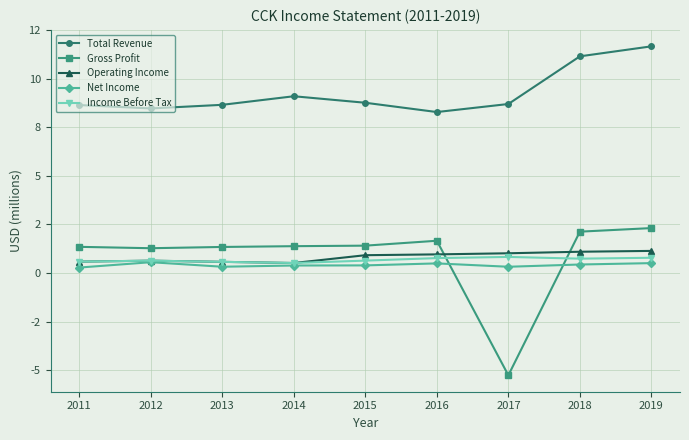

Reading left to right, extract all data points from this chart.

Total Revenue: 2011=8.6	2012=8.5	2013=8.7	2014=9.1	2015=8.8	2016=8.3	2017=8.7	2018=11.2	2019=11.7
Gross Profit: 2011=1.3	2012=1.3	2013=1.3	2014=1.4	2015=1.4	2016=1.7	2017=-5.3	2018=2.1	2019=2.3
Operating Income: 2011=0.6	2012=0.6	2013=0.6	2014=0.5	2015=0.9	2016=1.0	2017=1.0	2018=1.1	2019=1.1
Net Income: 2011=0.3	2012=0.6	2013=0.3	2014=0.4	2015=0.4	2016=0.5	2017=0.3	2018=0.4	2019=0.5
Income Before Tax: 2011=0.6	2012=0.6	2013=0.6	2014=0.5	2015=0.6	2016=0.8	2017=0.8	2018=0.7	2019=0.8